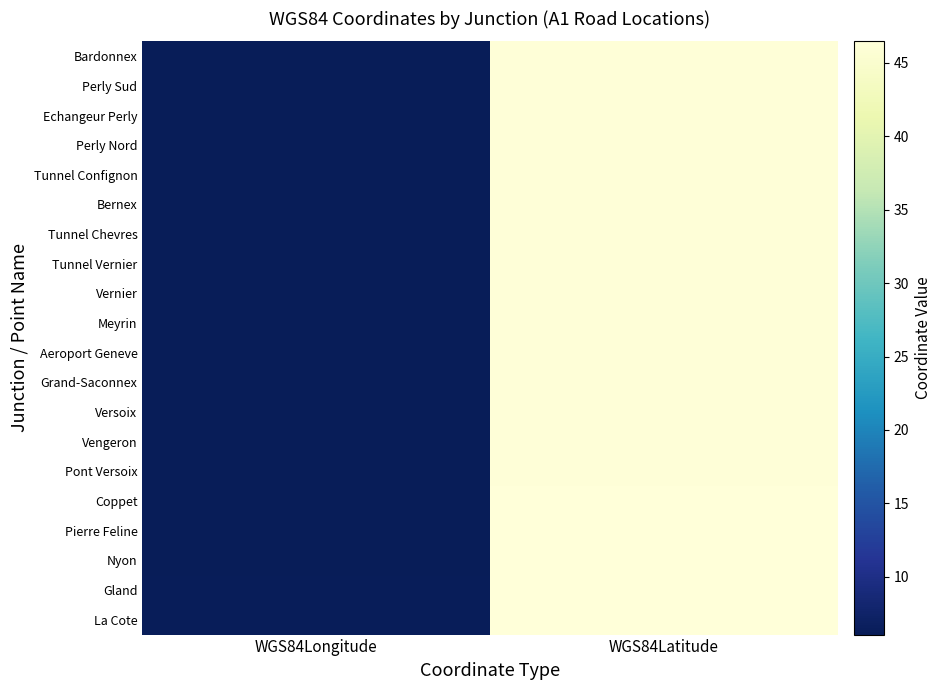

What is the total value across all series at WGS84Latitude?

925.1